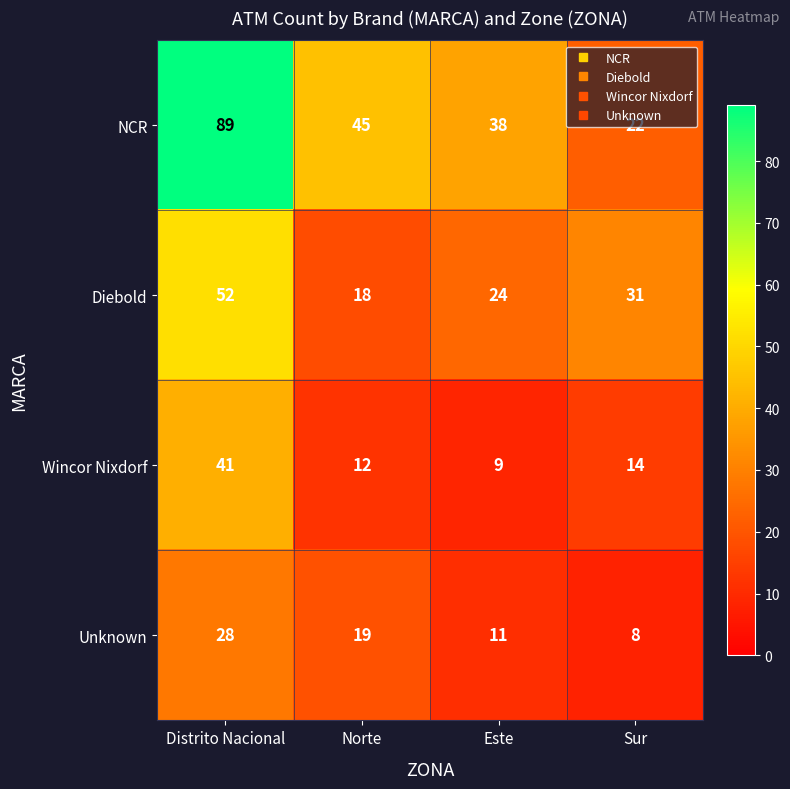

Which category has the lowest value in the NCR series?

Sur